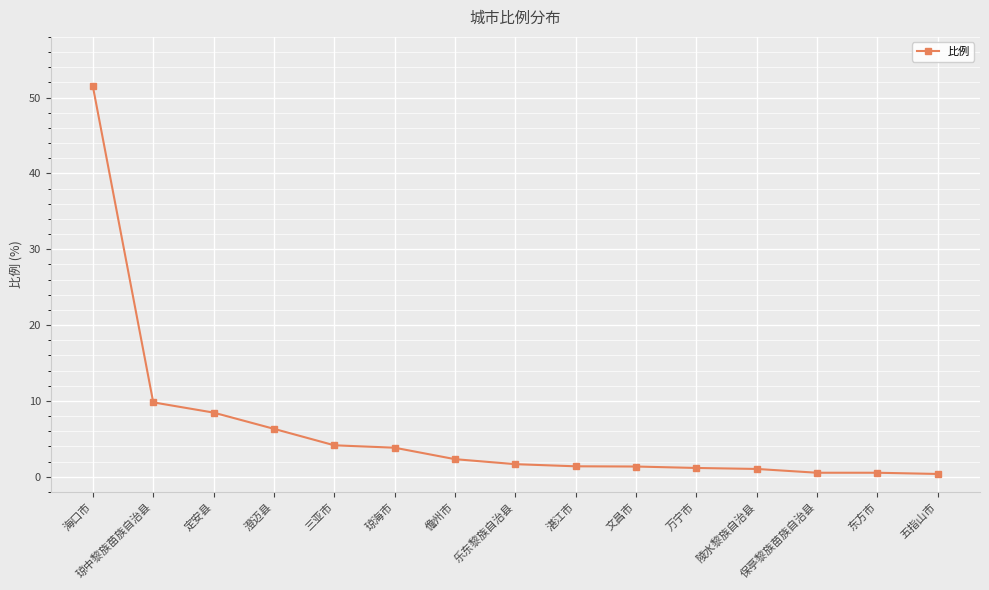

Which has a higher value, 定安县 or 陵水黎族自治县?

定安县